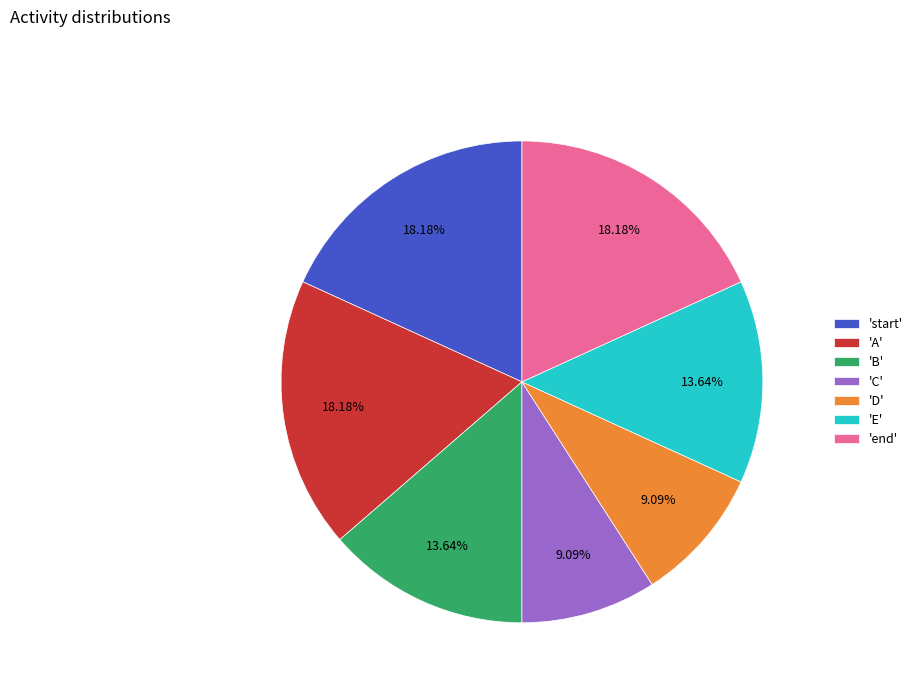

Does 'end' represent more than half of the total?

No